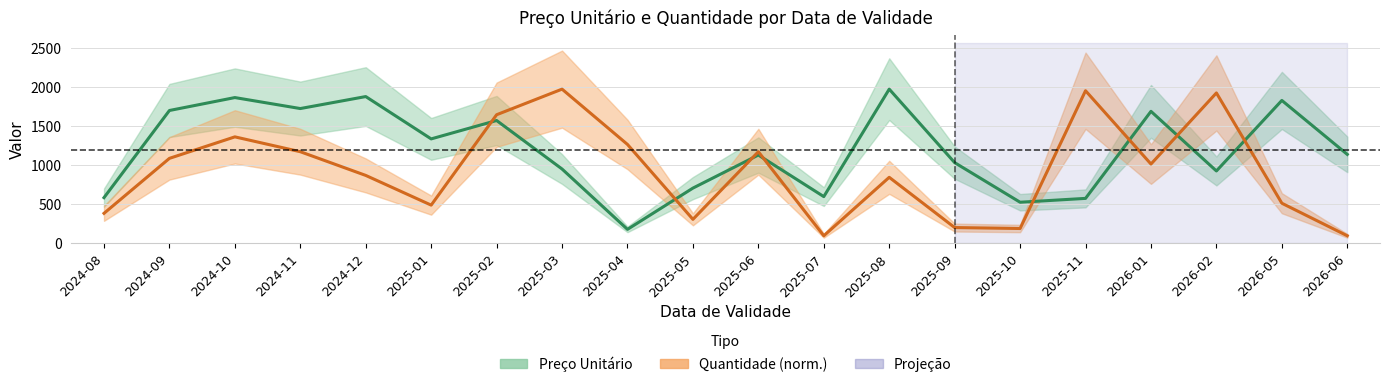

How many lines are shown in the chart?

2